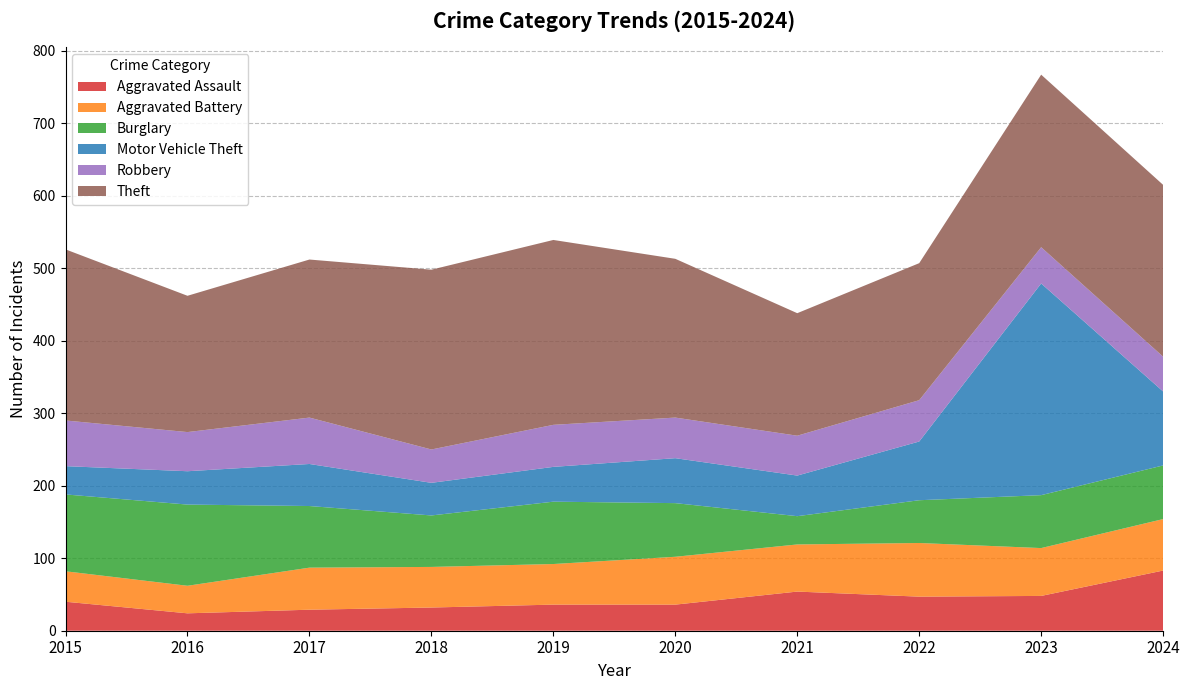

Reading left to right, extract all data points from this chart.

Aggravated Assault: 40	24	29	32	36	36	54	47	48	83
Aggravated Battery: 42	38	58	56	56	66	65	74	66	71
Burglary: 106	112	85	71	86	74	39	59	73	74
Motor Vehicle Theft: 39	46	58	45	48	62	56	81	292	102
Robbery: 63	54	64	46	58	56	55	57	50	48
Theft: 236	188	218	248	255	219	169	189	238	237